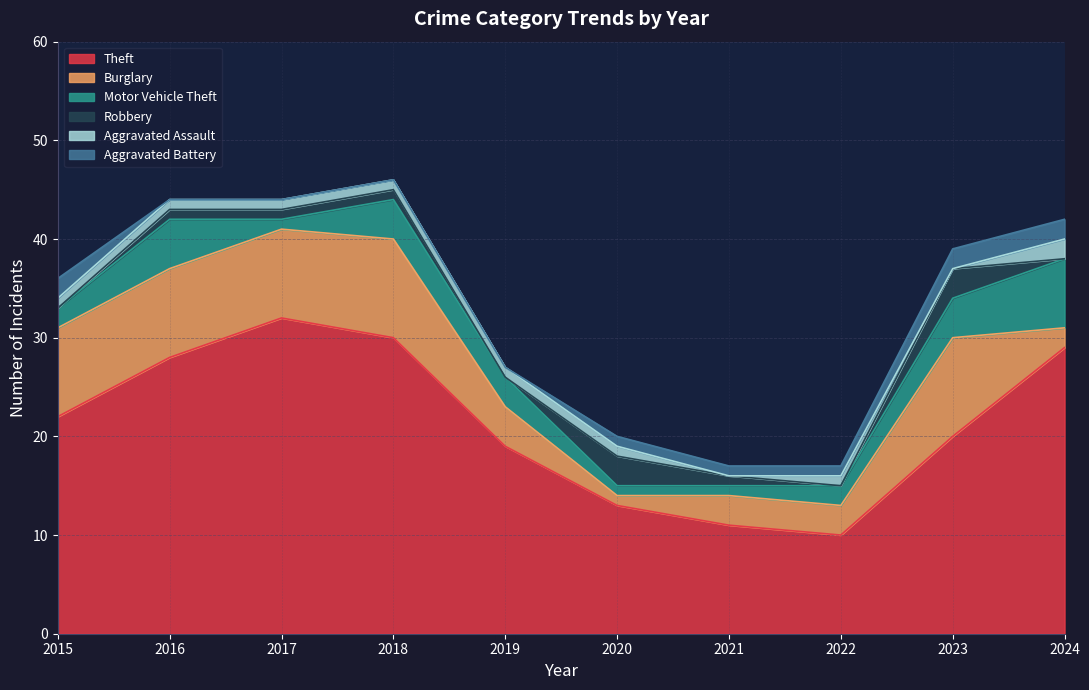

Rank the series by their maximum value, from lowest to highest.

Aggravated Assault, Aggravated Battery, Robbery, Motor Vehicle Theft, Burglary, Theft